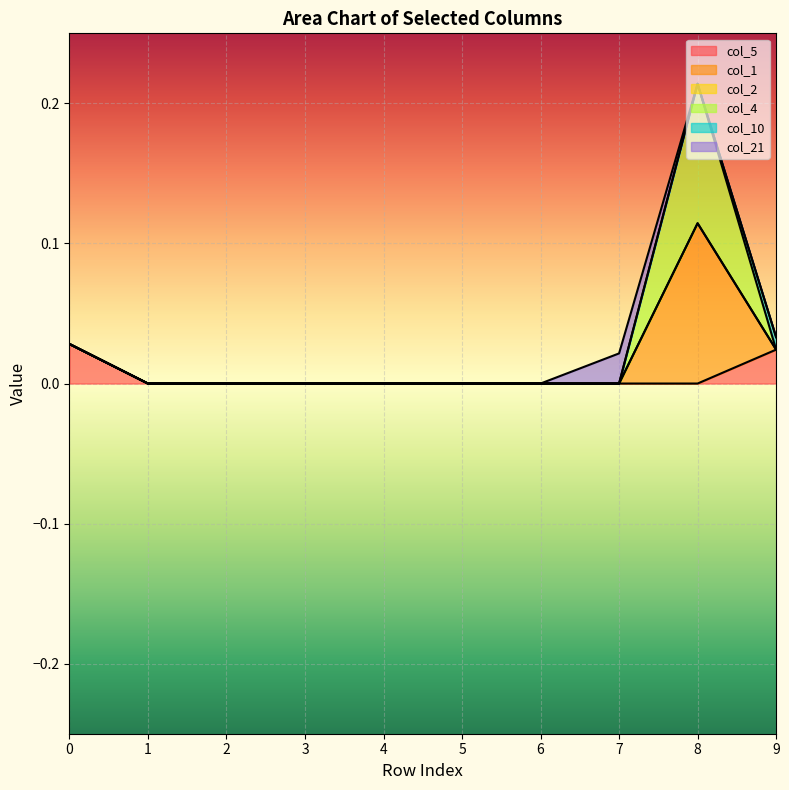

At 6, list the series in order from largest to smallest.

col_5, col_1, col_4